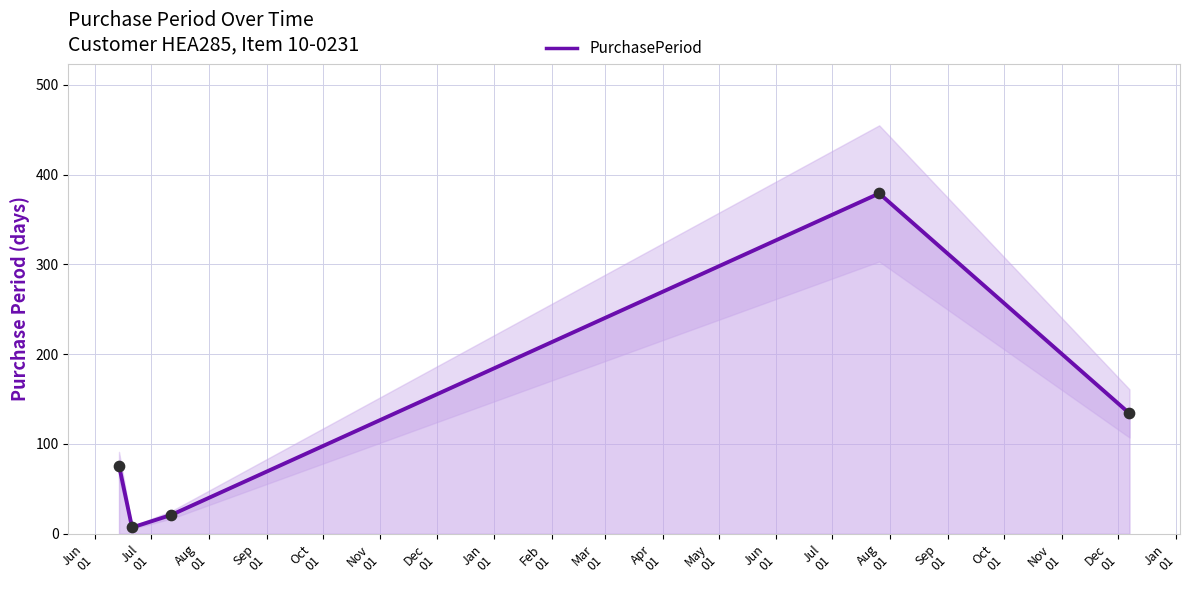

Which has a higher value, Jun
01 or Aug
01?

Jun
01